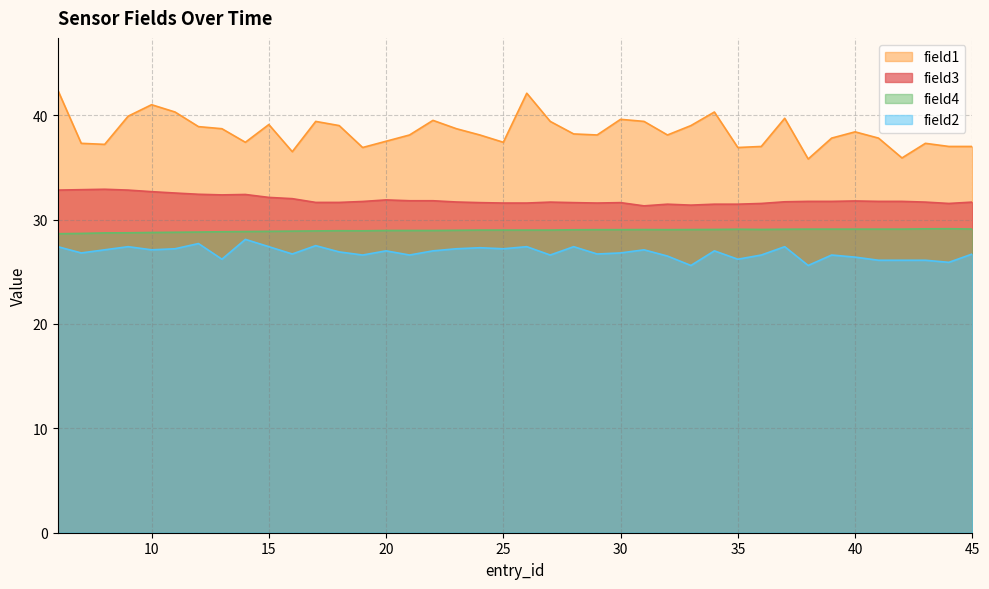

What is the value of the field2 point at the 28th from the left?

25.6